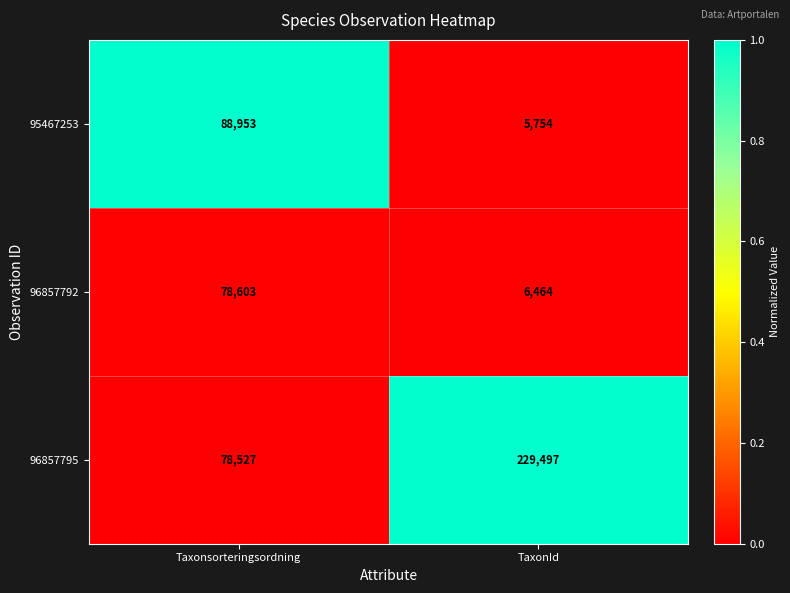

How many series are shown in this chart?

3